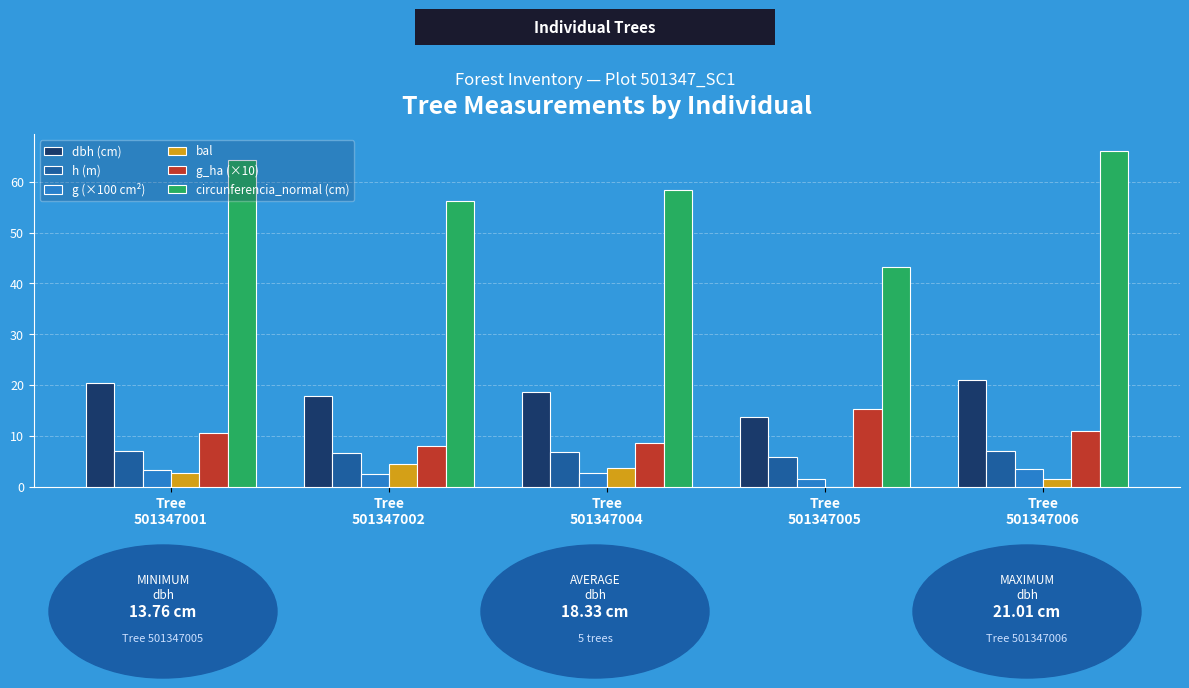

Does the chart contain stacked bars?

No